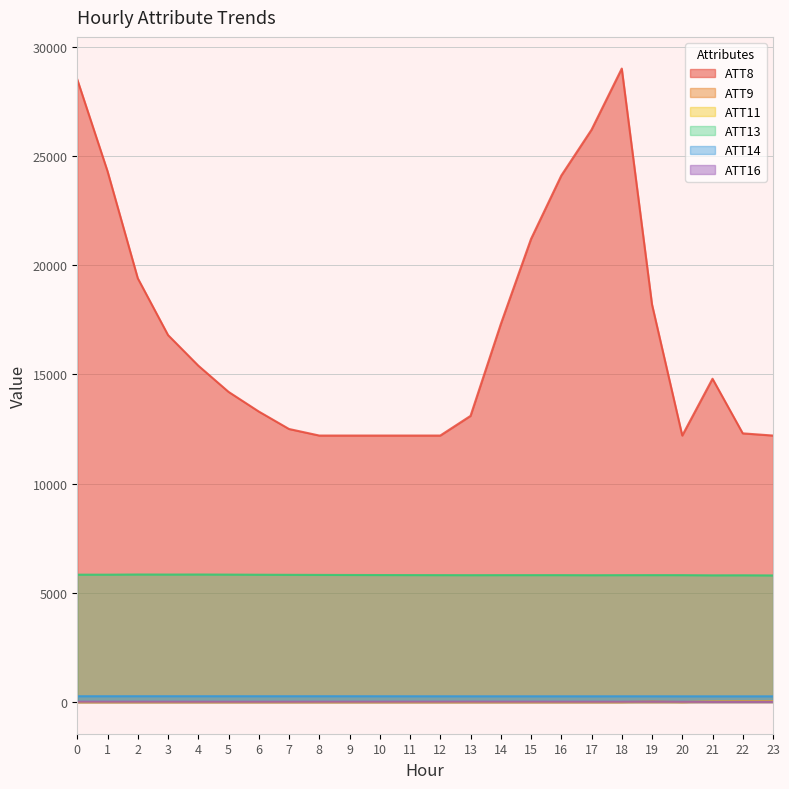

At how many categories does at least one series exceed 25556?

3